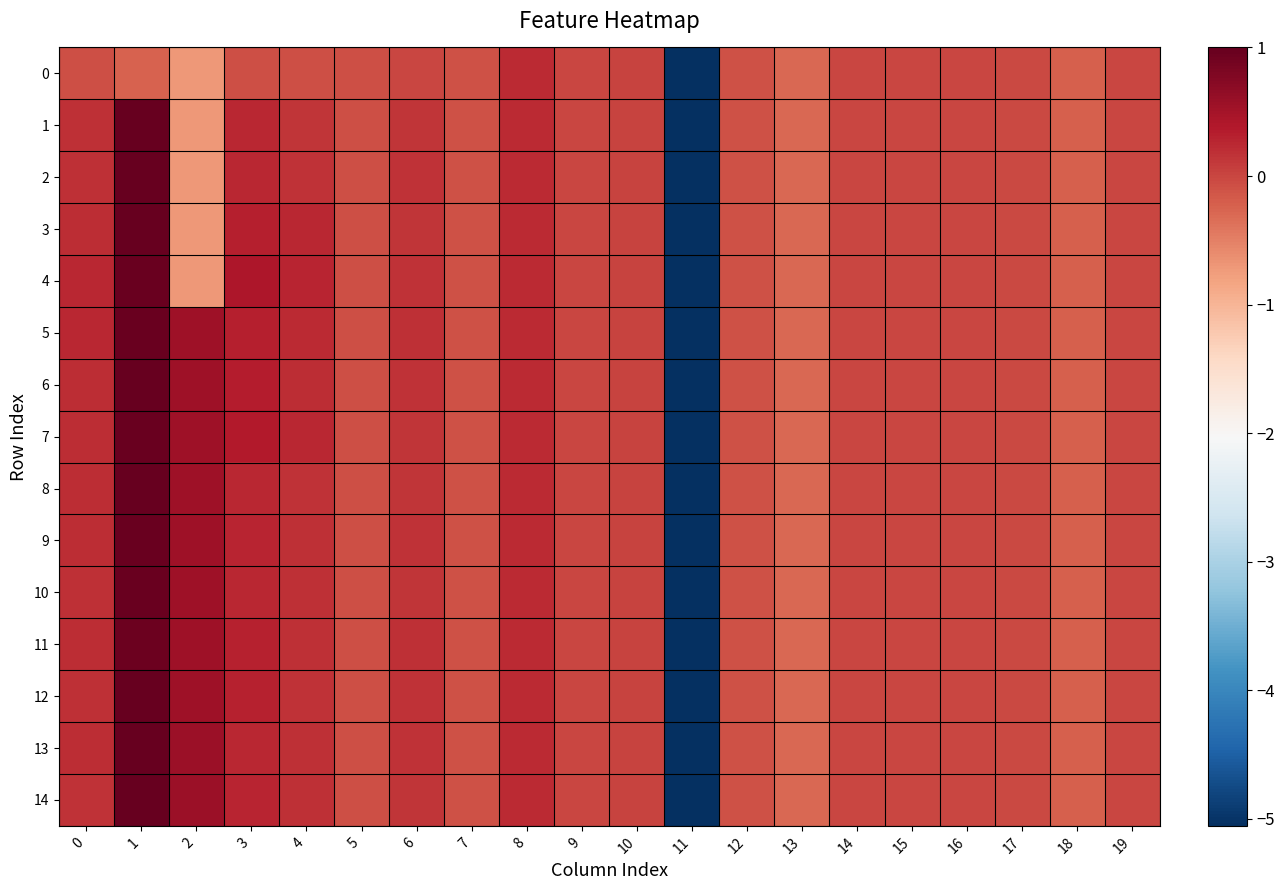

List the series in order of their peak value, highest first.

8, 13, 1, 2, 6, 12, 14, 3, 4, 5, 7, 9, 10, 11, 0